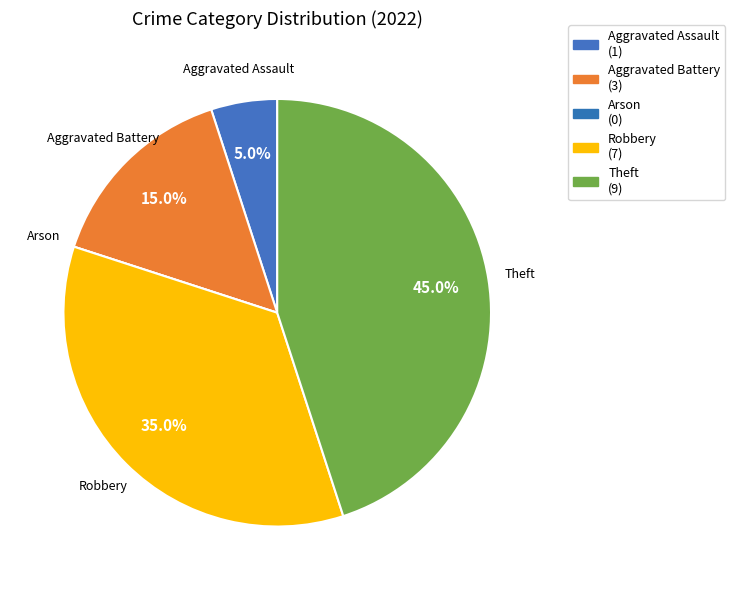

Rank the categories by value from lowest to highest.

Arson, Aggravated Assault, Aggravated Battery, Robbery, Theft